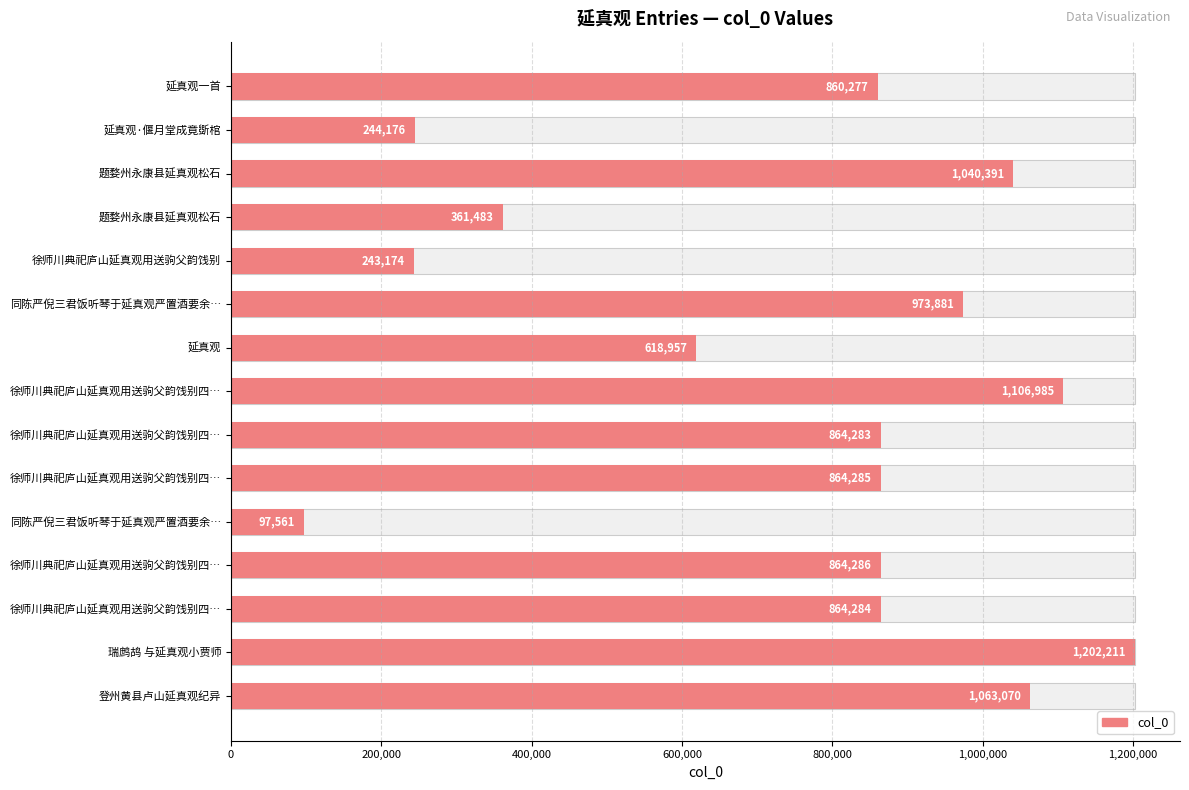

Are the bars grouped side by side (vs. stacked)?

No